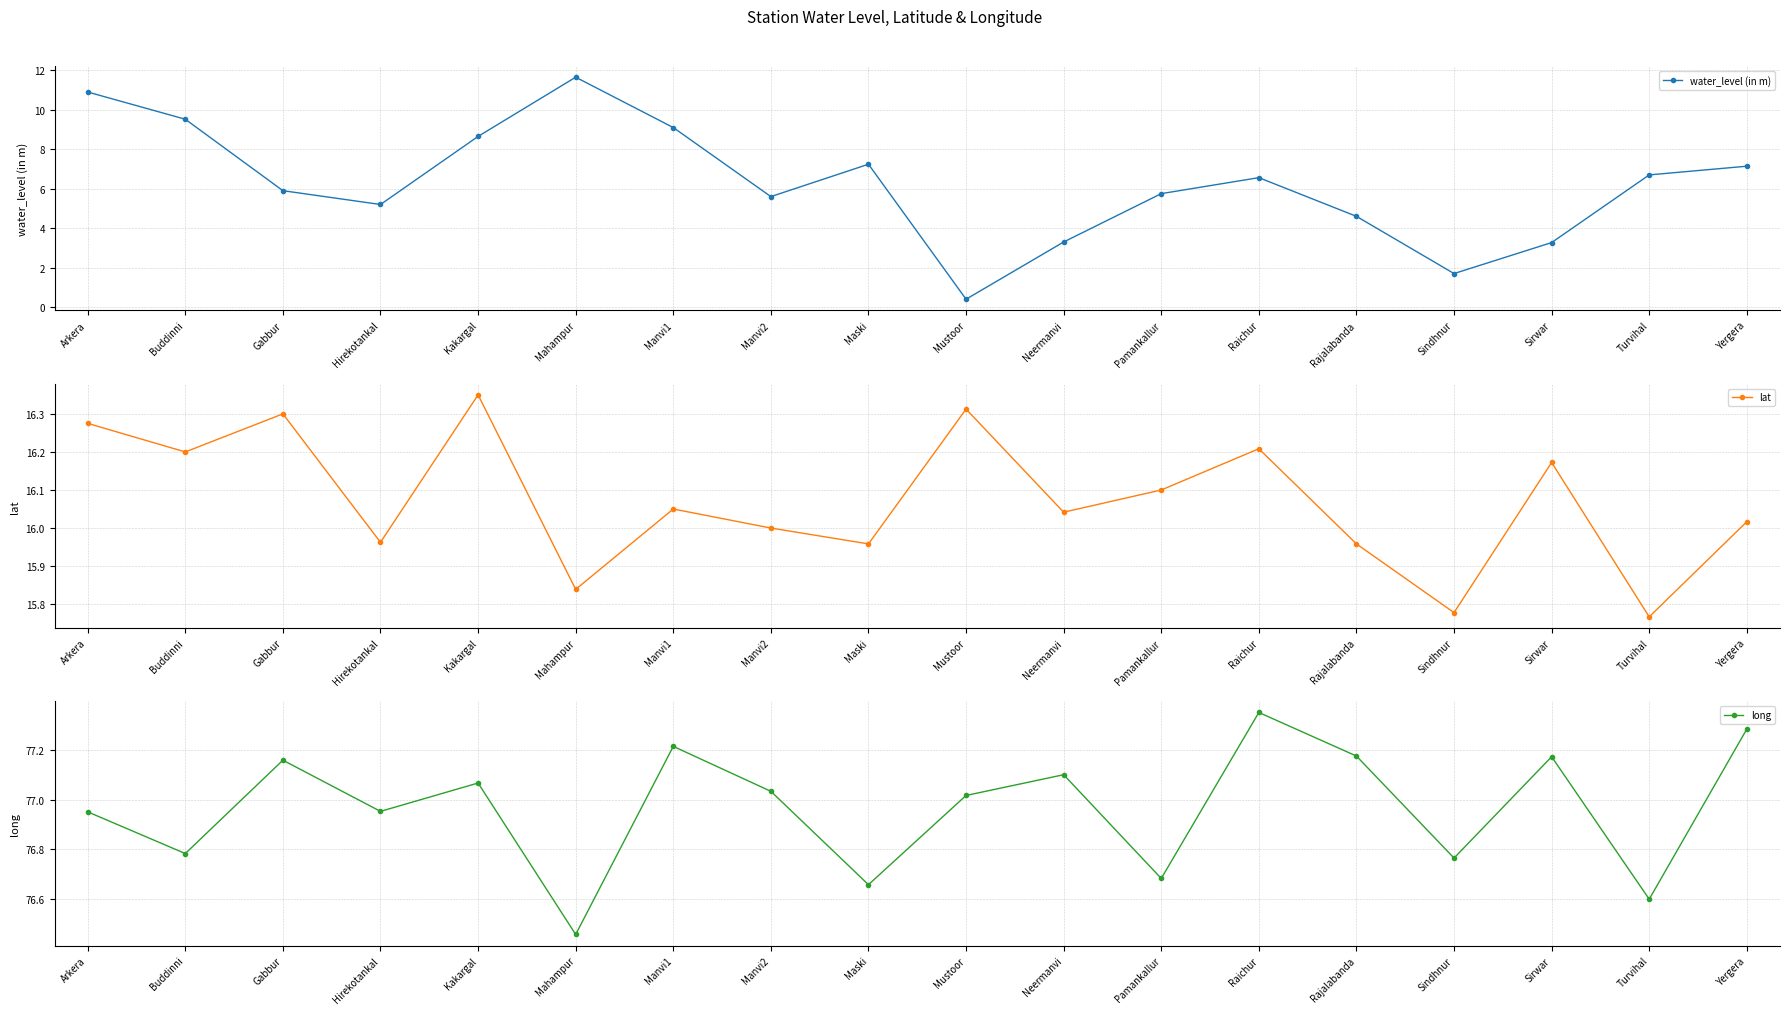

Which label corresponds to the smallest value in the chart?

Mustoor